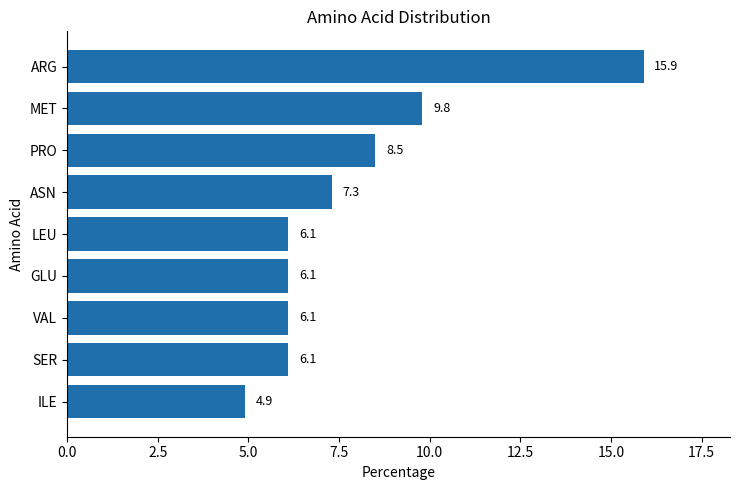

What is the change in value from GLU to ASN?

+1.2